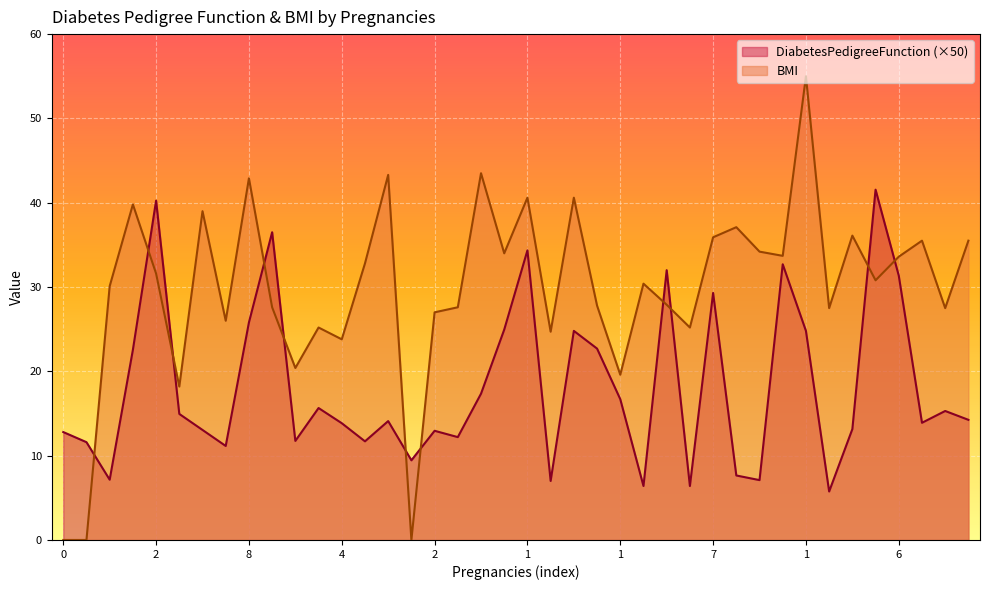

What is the difference between the DiabetesPedigreeFunction values at 1 and 2?

5.9